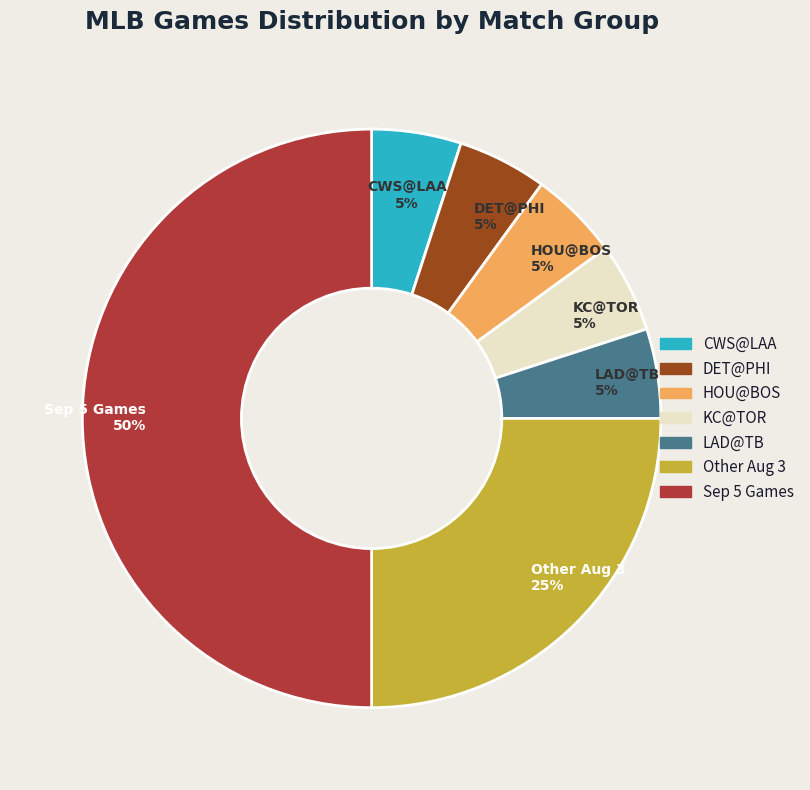

To the nearest percent, what is the difference between the largest and smallest slice percentages?

45%